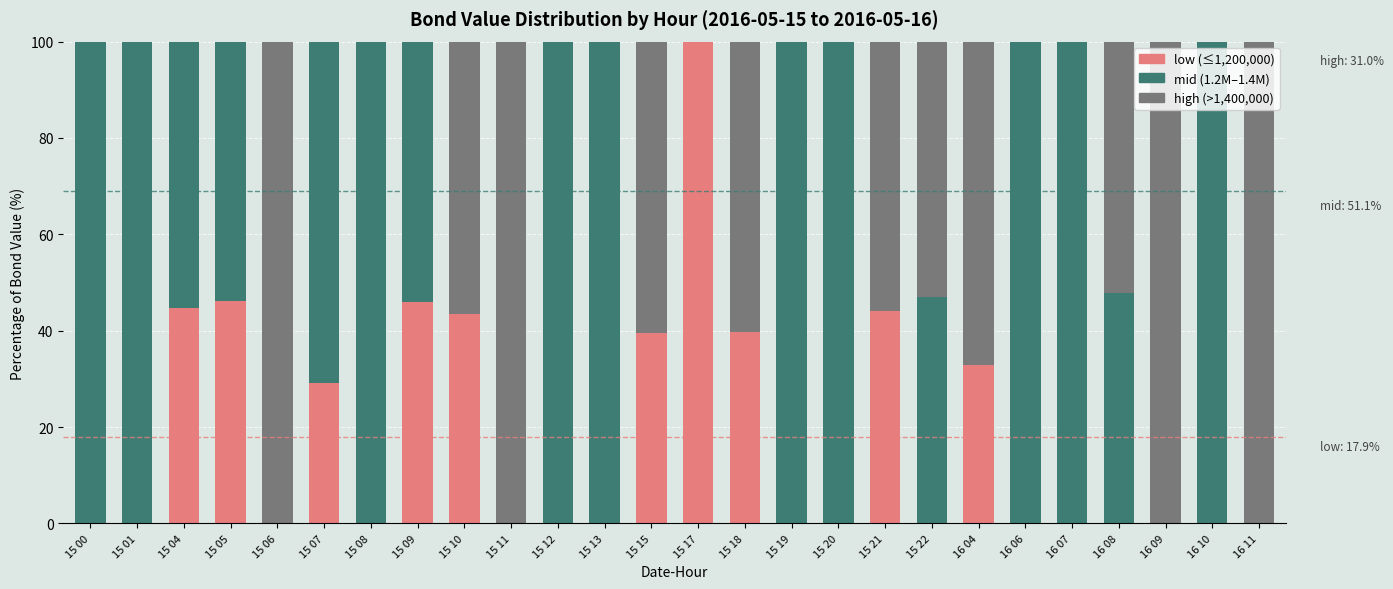

Are the bars horizontal?

No